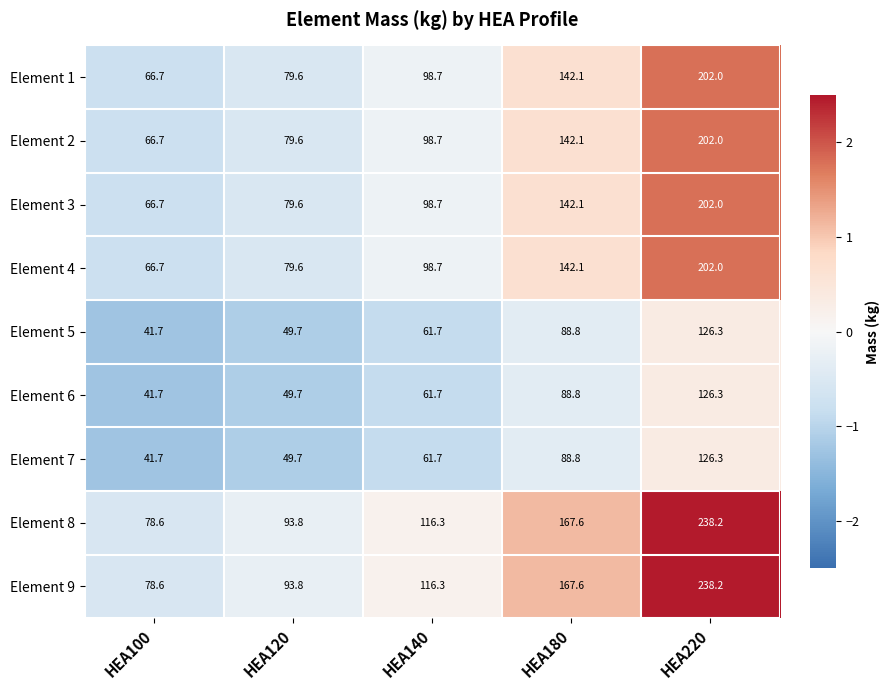

What is the greatest value displayed?

238.2